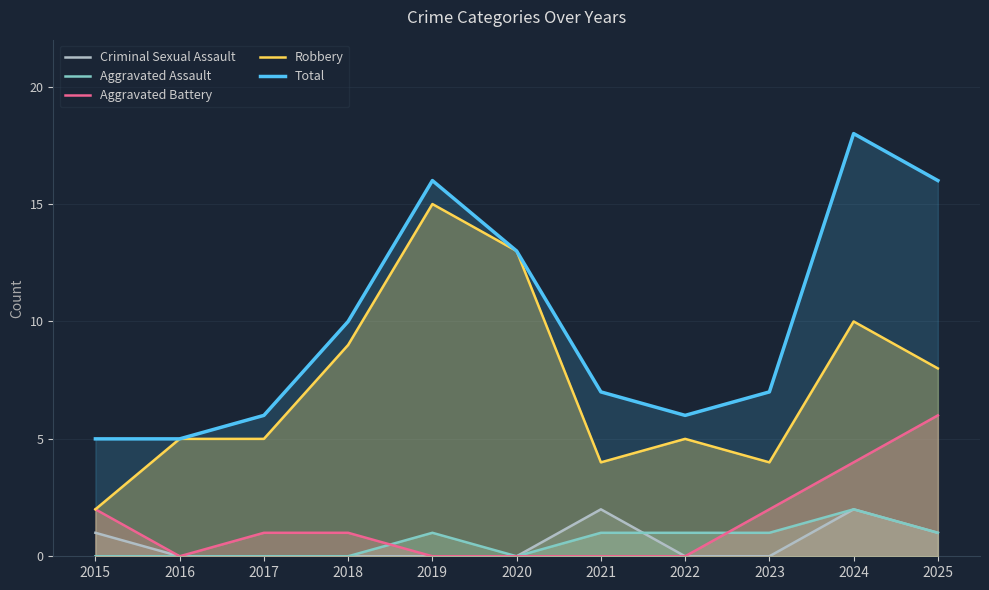

At how many categories does at least one series exceed 11?

4